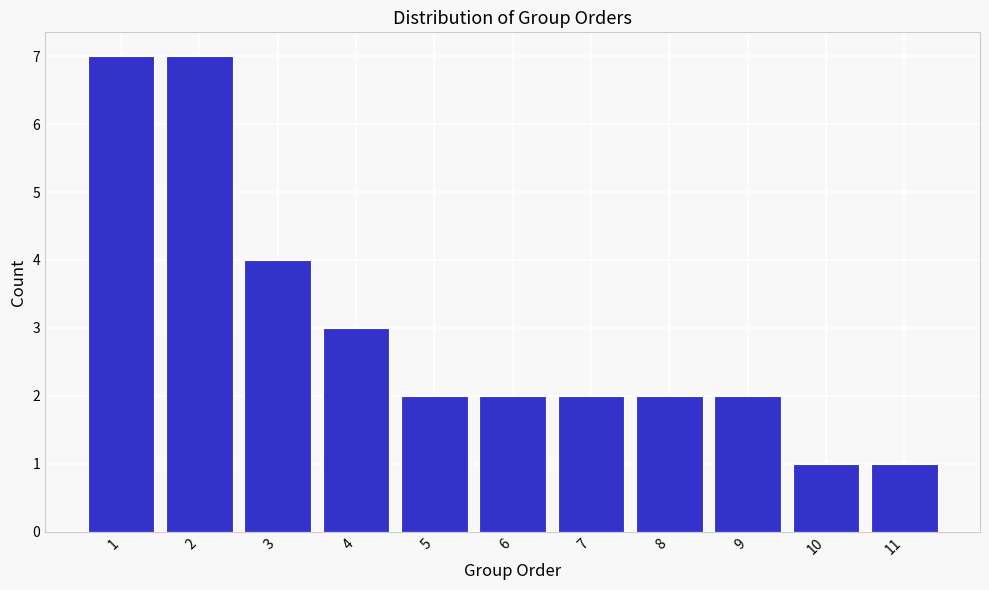

Reading left to right, extract all data points from this chart.

1=7	2=7	3=4	4=3	5=2	6=2	7=2	8=2	9=2	10=1	11=1